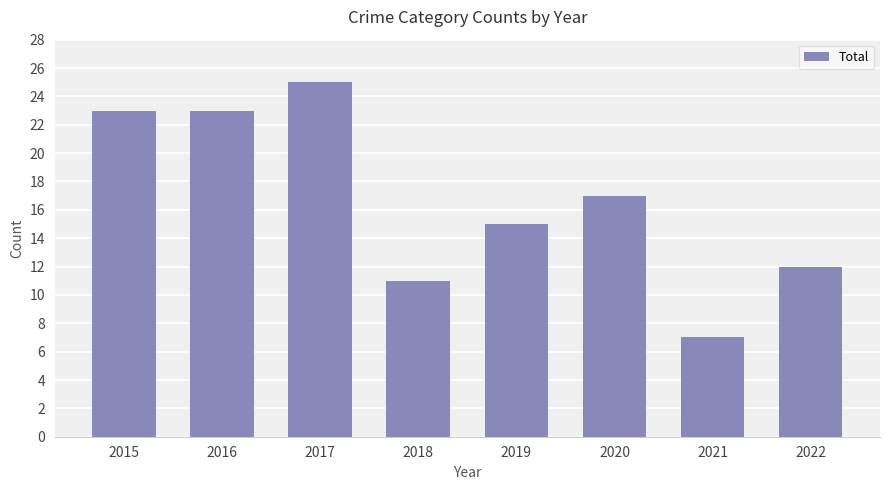

How many distinct data groups are displayed?

1